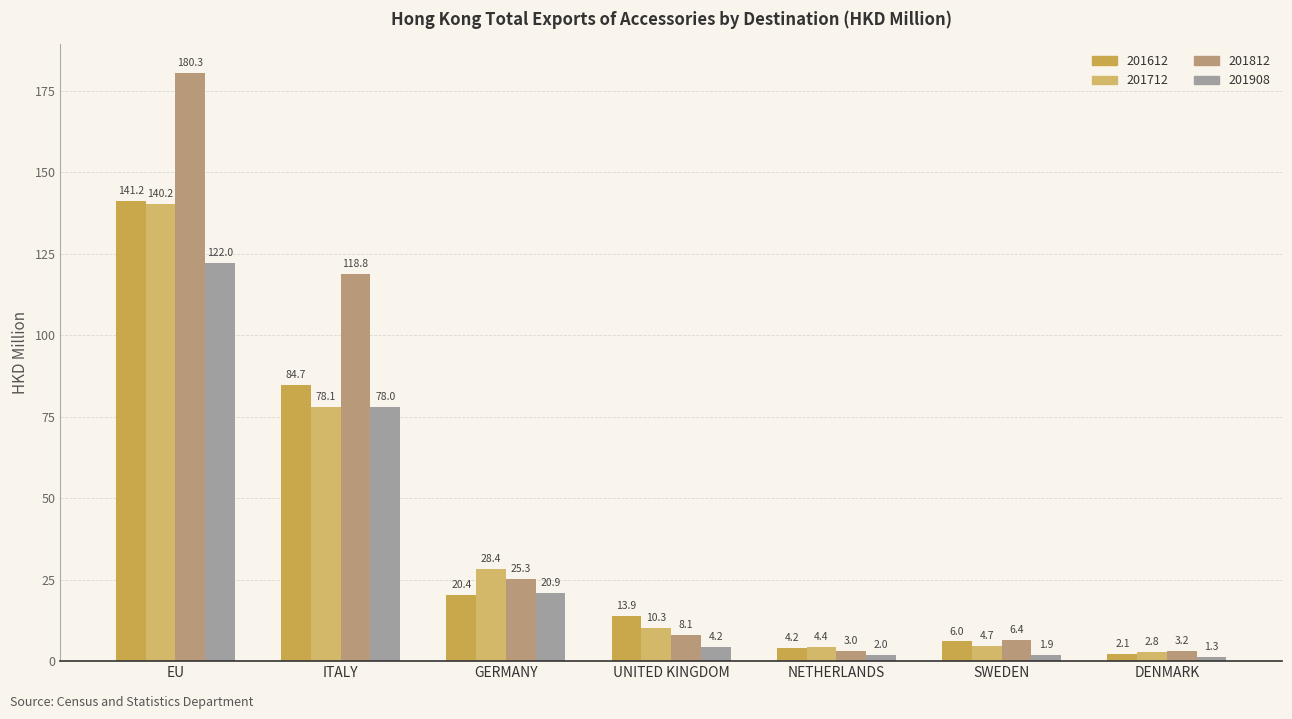

Rank the series by their maximum value, from highest to lowest.

201812, 201612, 201712, 201908